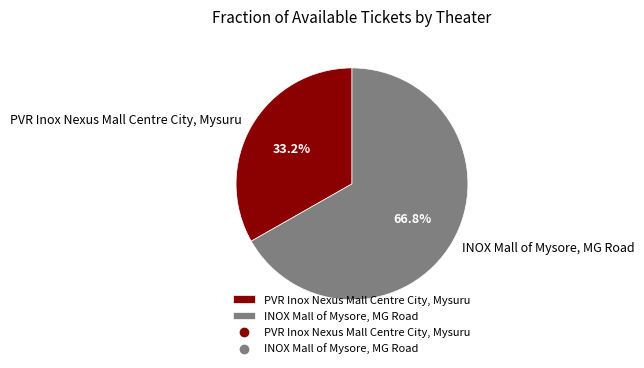

What percentage is the PVR Inox Nexus Mall Centre City, Mysuru slice, to the nearest percent?

33%